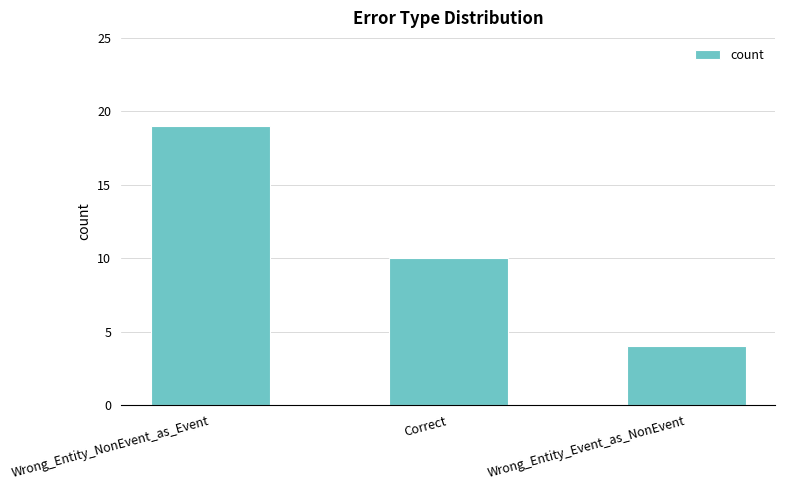

Approximately how many times larger is the value at Wrong_Entity_NonEvent_as_Event compared to Correct?

1.9